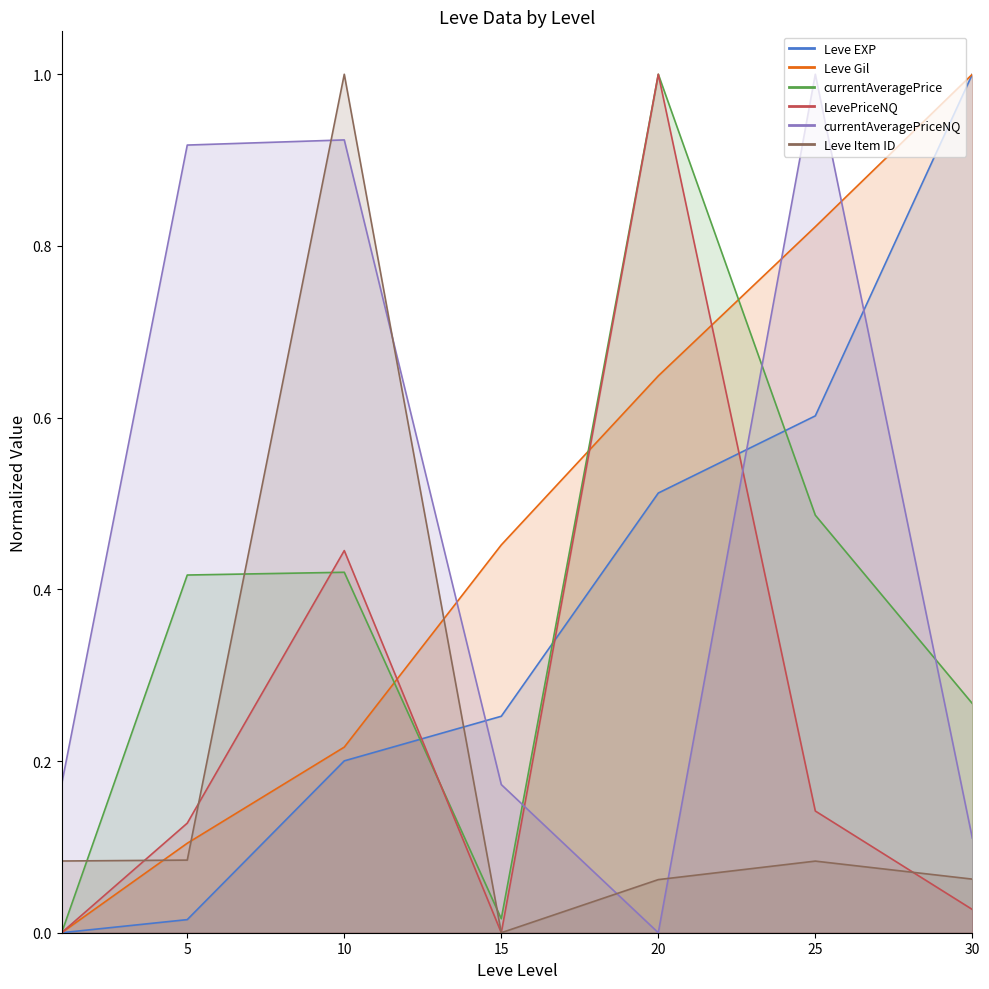

Between which two adjacent categories do Leve Item ID and Leve EXP first intersect?

10 and 15